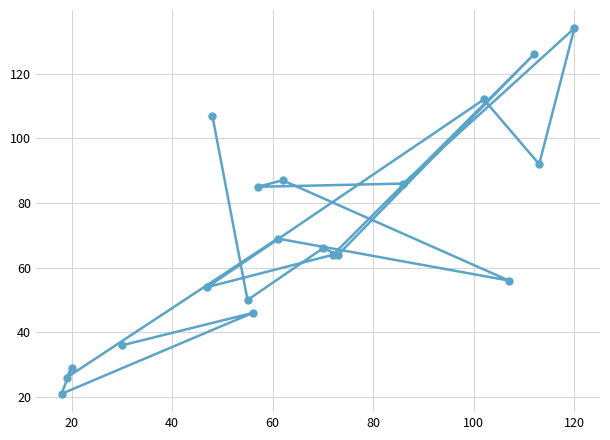

What is the greatest value displayed?

134